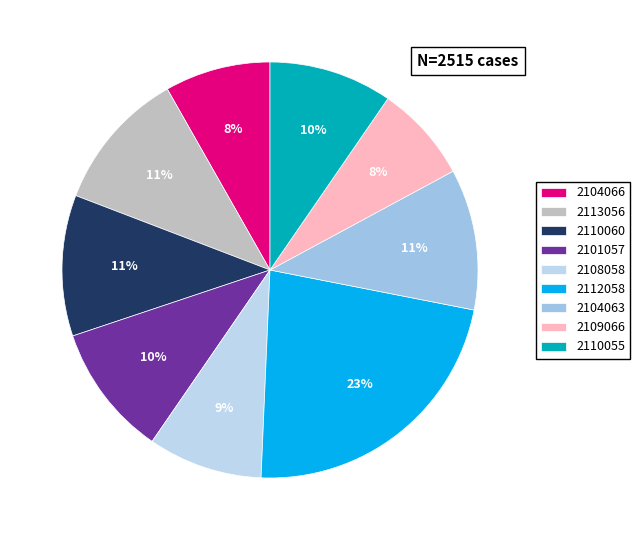

What percentage is the 2110060 slice, to the nearest percent?

11%